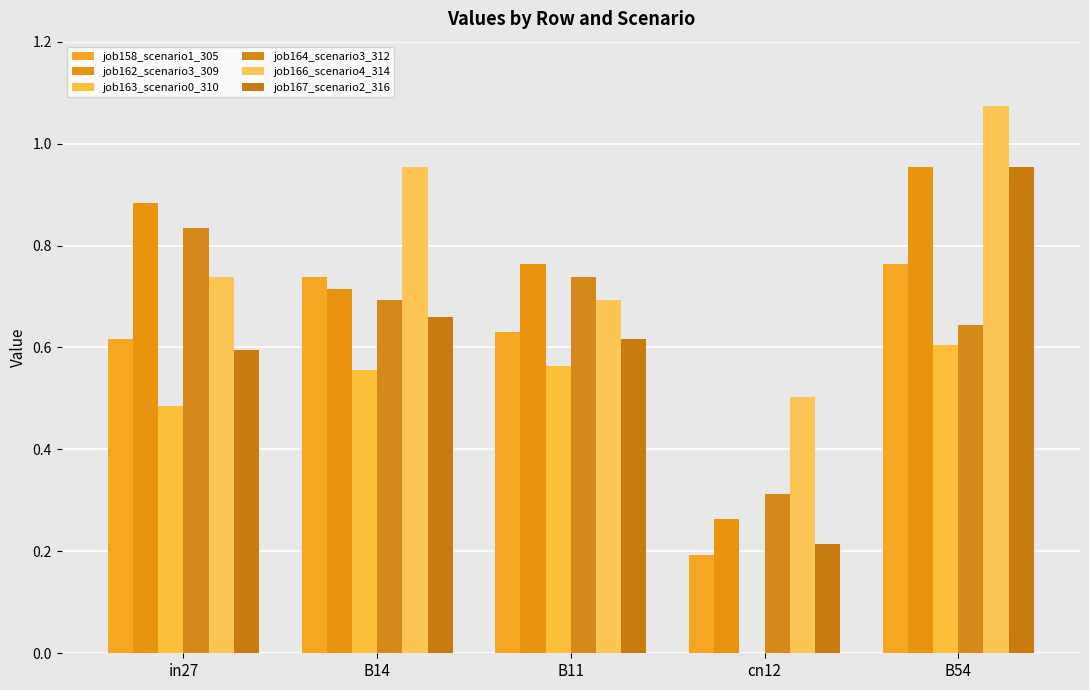

What is the total value across all series at B11?

4.0